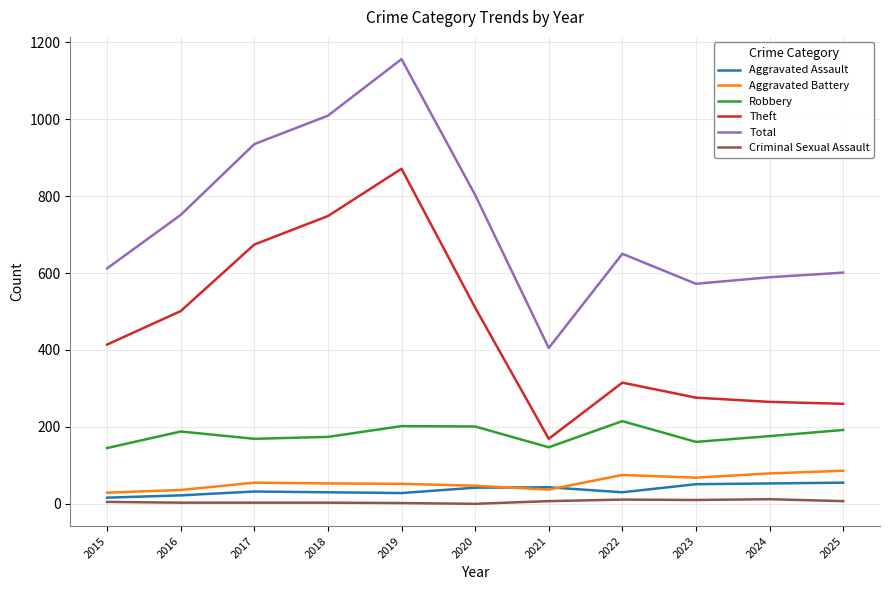

What are all the series names shown in the legend?

Aggravated Assault, Aggravated Battery, Robbery, Theft, Total, Criminal Sexual Assault